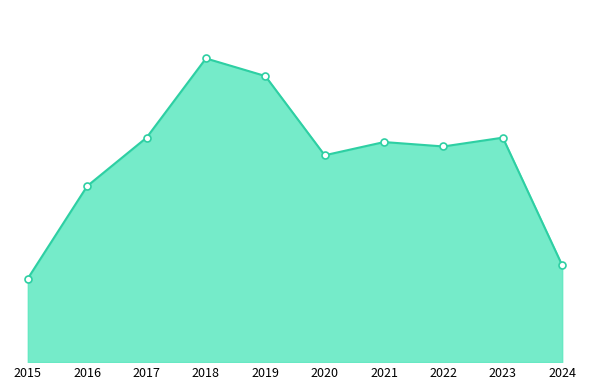

Where does the data first go above 50?

2017